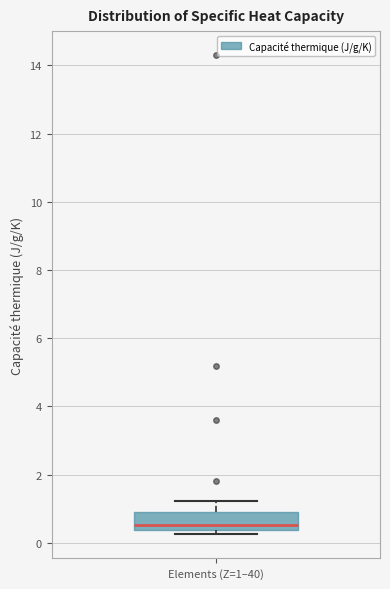

Read this box plot against the y-axis: the position of the median line, the range covered by the box, and the ends of both whiskers. The values are not printed on the chart, so give them approximately, as read against the axis.

median 0.6, box 0.4 to 1.0, whiskers 0.2 to 1.2